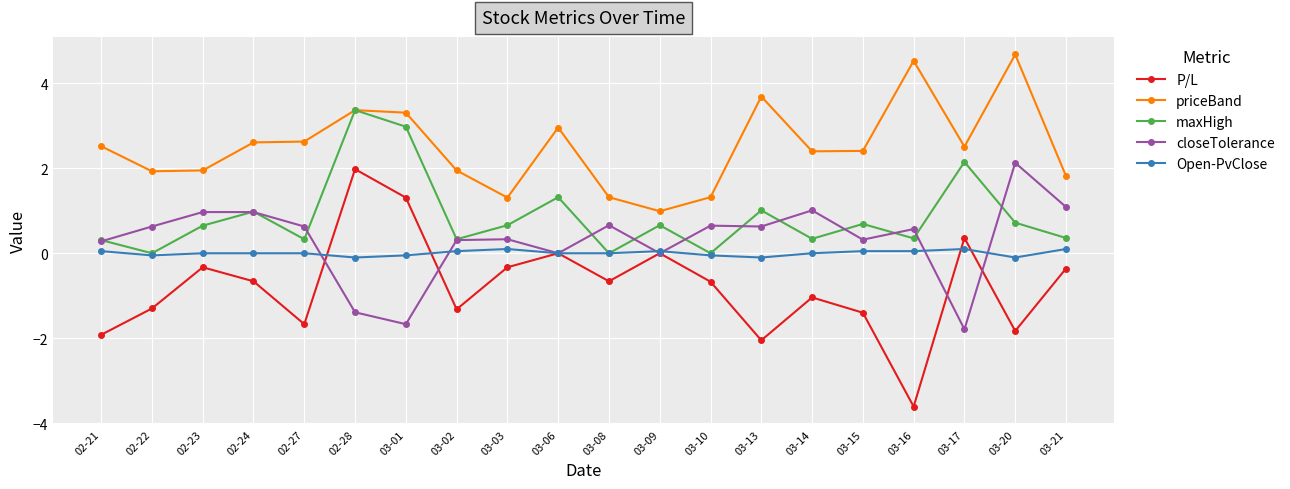

The value of closeTolerance at 02-23 is 0.5. True or false?

False